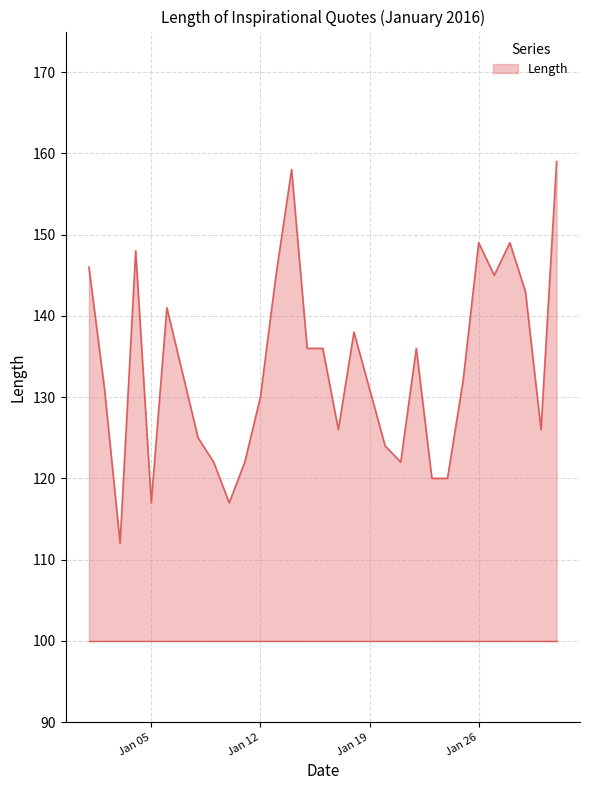

Reading left to right, transcribe all the data shown in this chart.

146	131	112	148	117	141	133	125	122	117	122	130	145	158	136	136	126	138	131	124	122	136	120	120	132	149	145	149	143	126	159